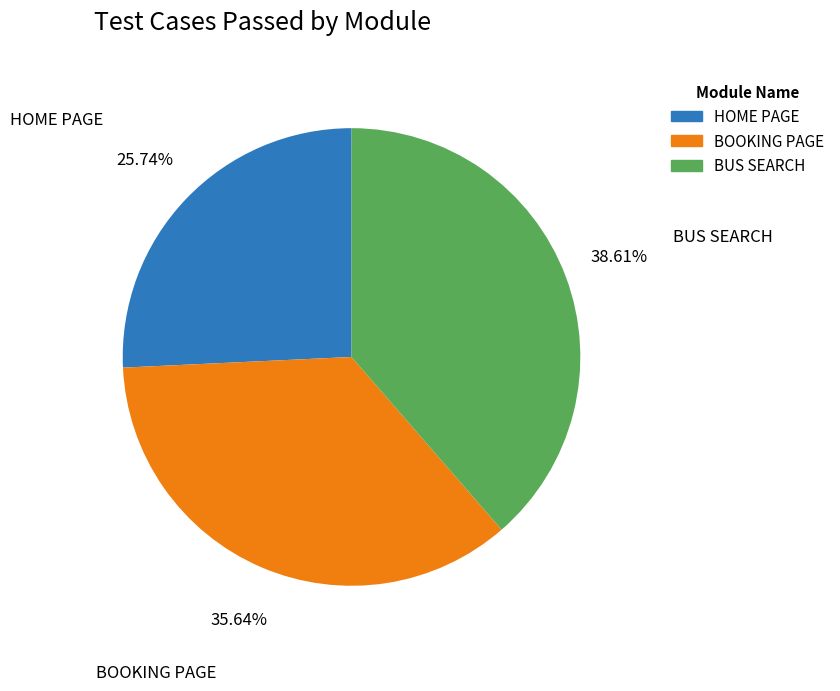

Rank the categories by value from highest to lowest.

BUS SEARCH, BOOKING PAGE, HOME PAGE